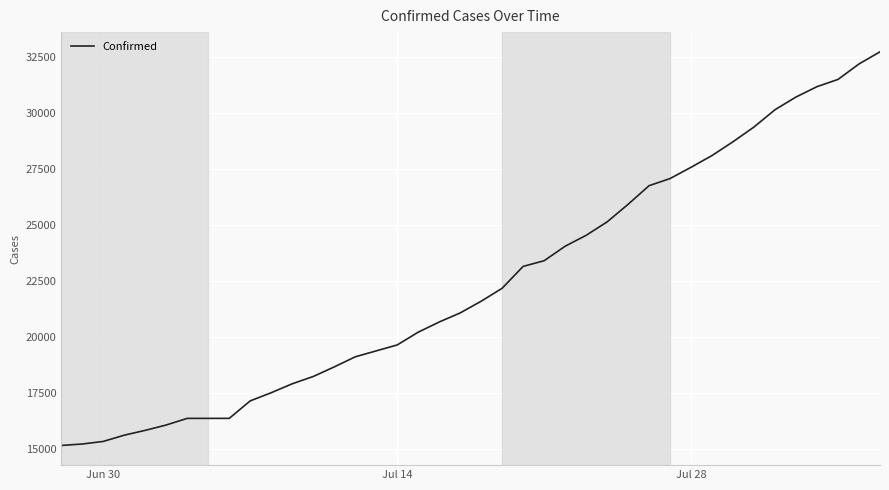

What is the difference between the maximum and minimum values?

17574